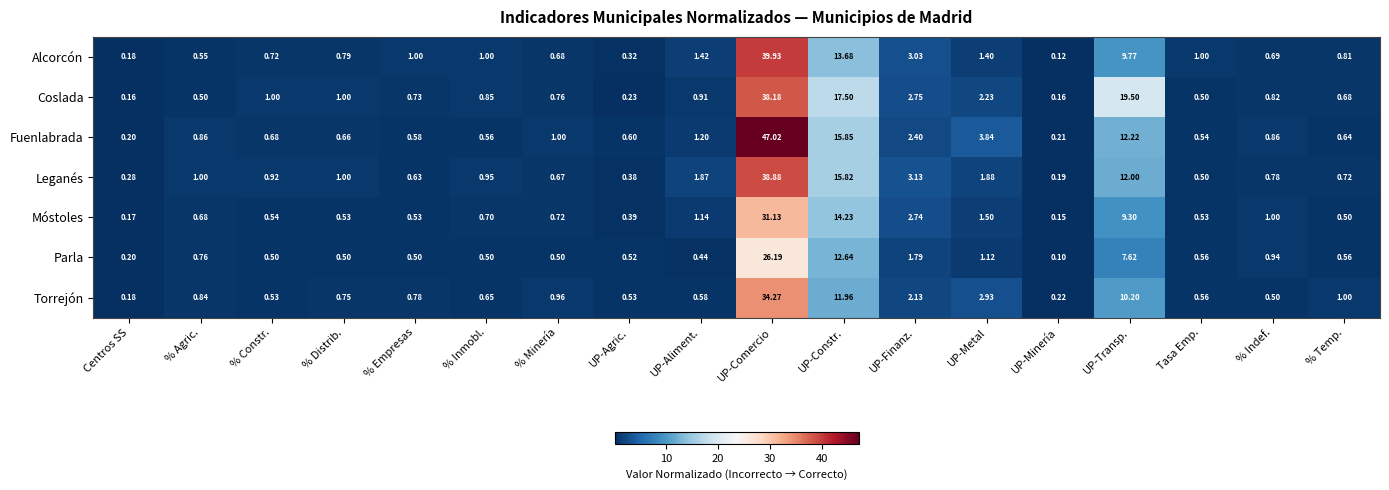

Which series has the largest range (max minus min)?

Fuenlabrada